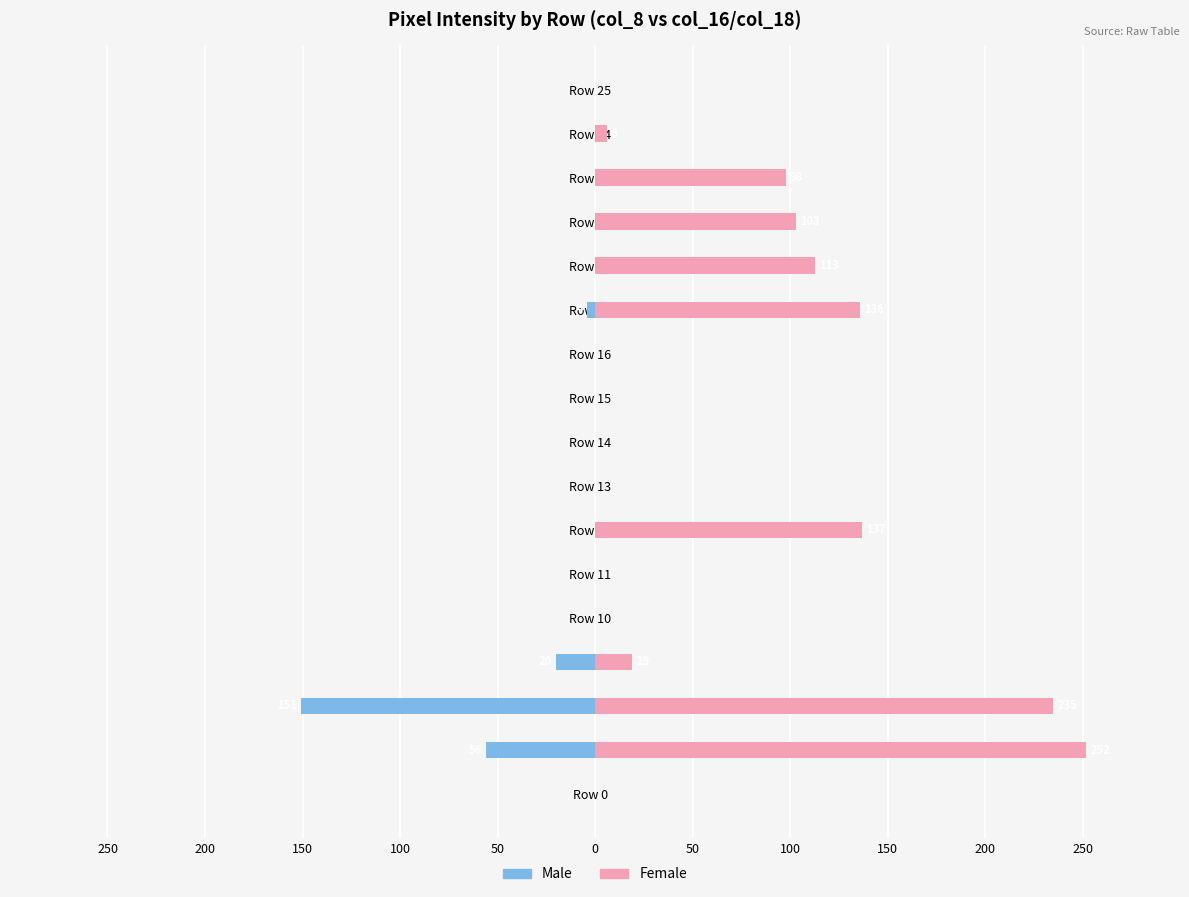

How many categories are shown in the chart?

17